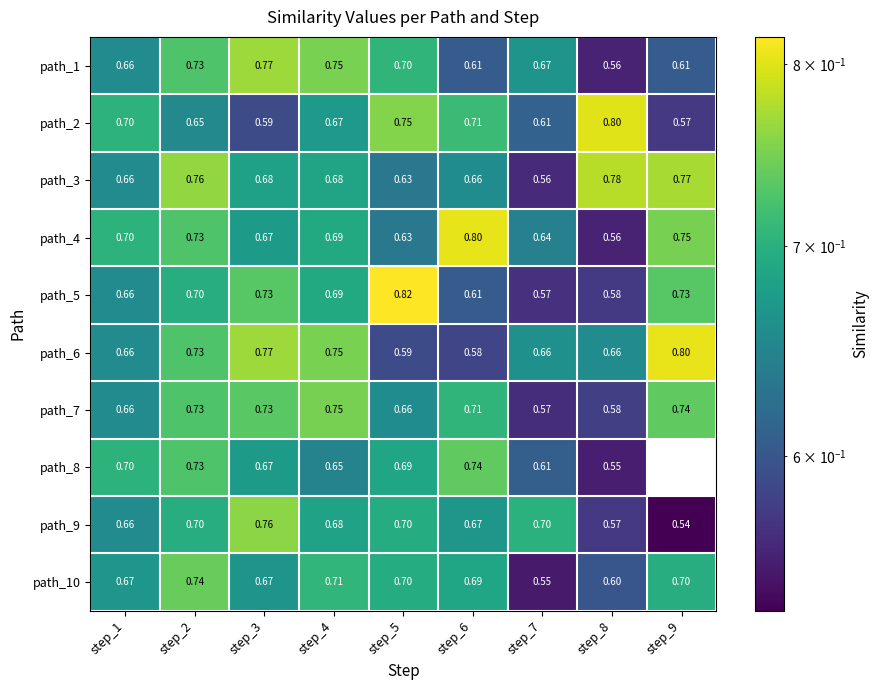

Is the value of path_9 at step_5 greater than the value of path_3 at step_6?

Yes